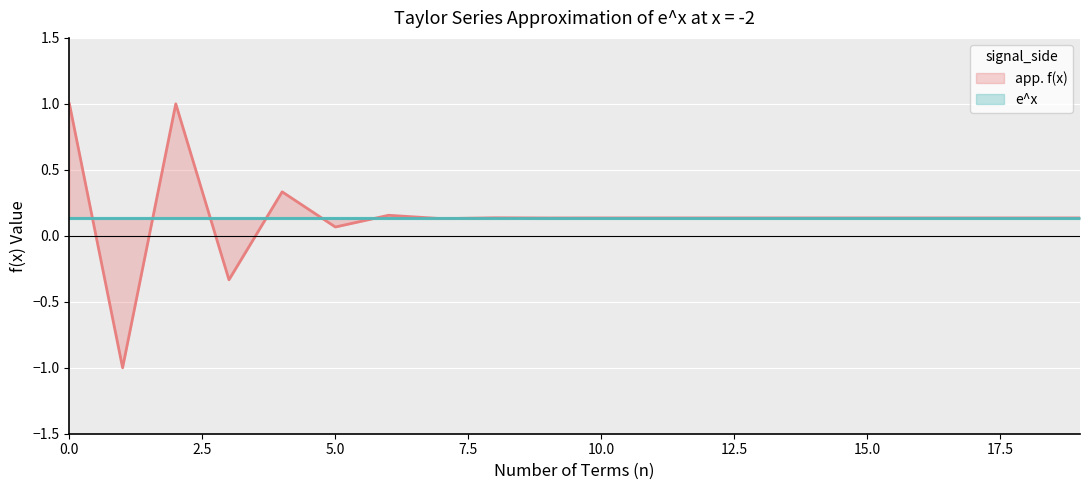

How many values are below 0?

2